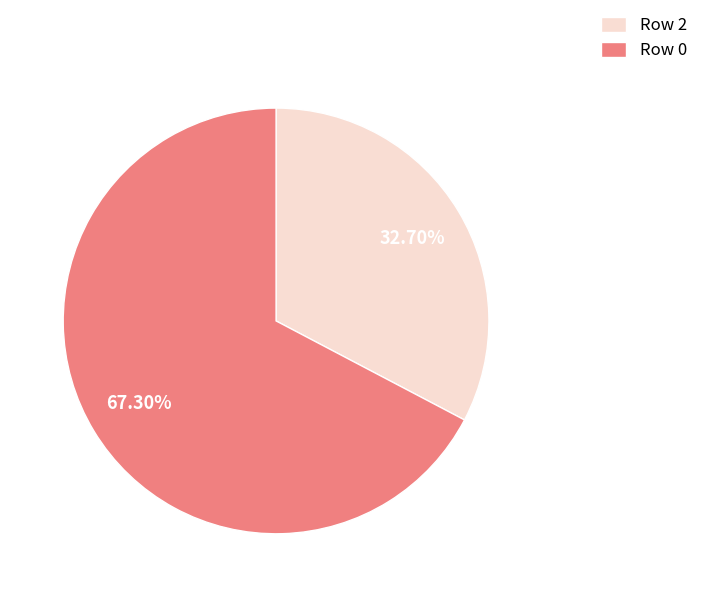

How many slices are in this pie chart?

2